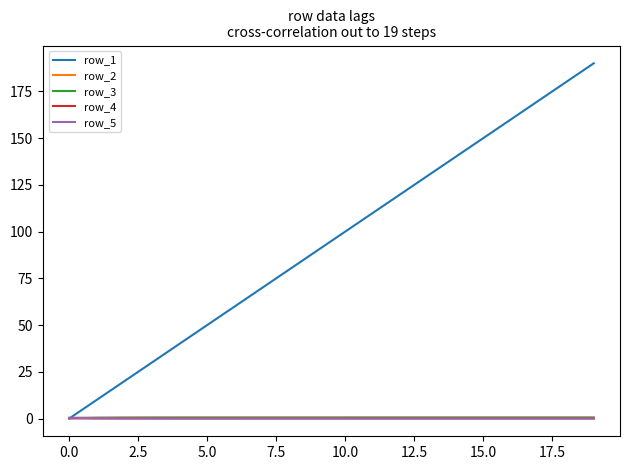

Which series has the largest range (max minus min)?

row_1